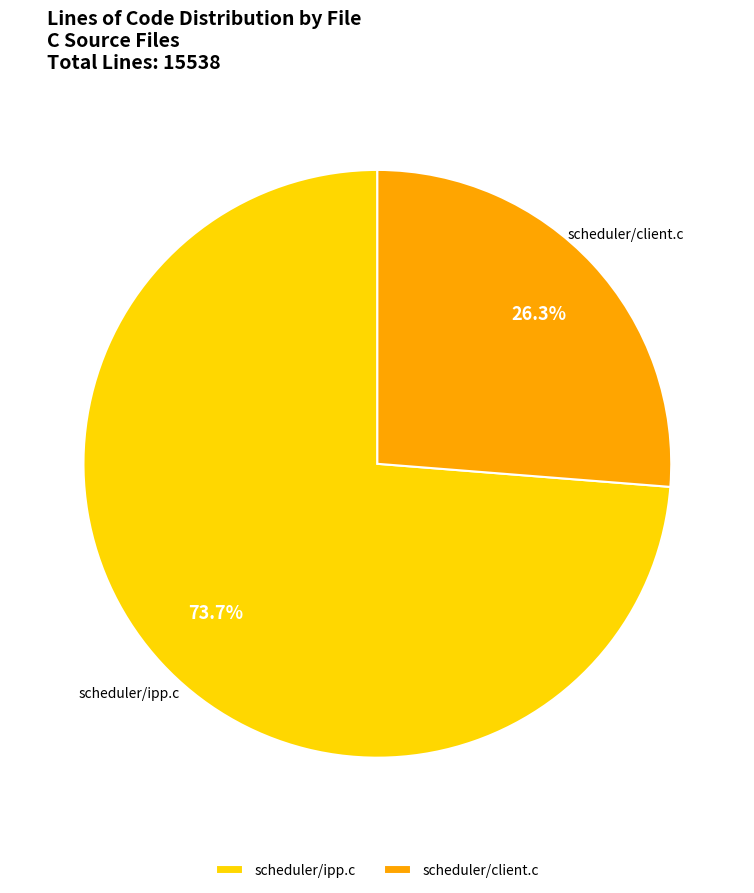

Is it true that scheduler/client.c is 26% of the pie?

True